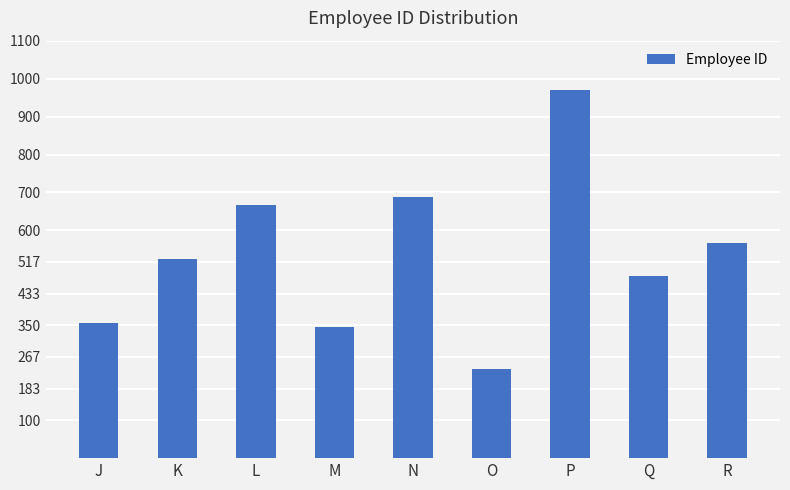

Rank the categories by value from lowest to highest.

O, M, J, Q, K, R, L, N, P